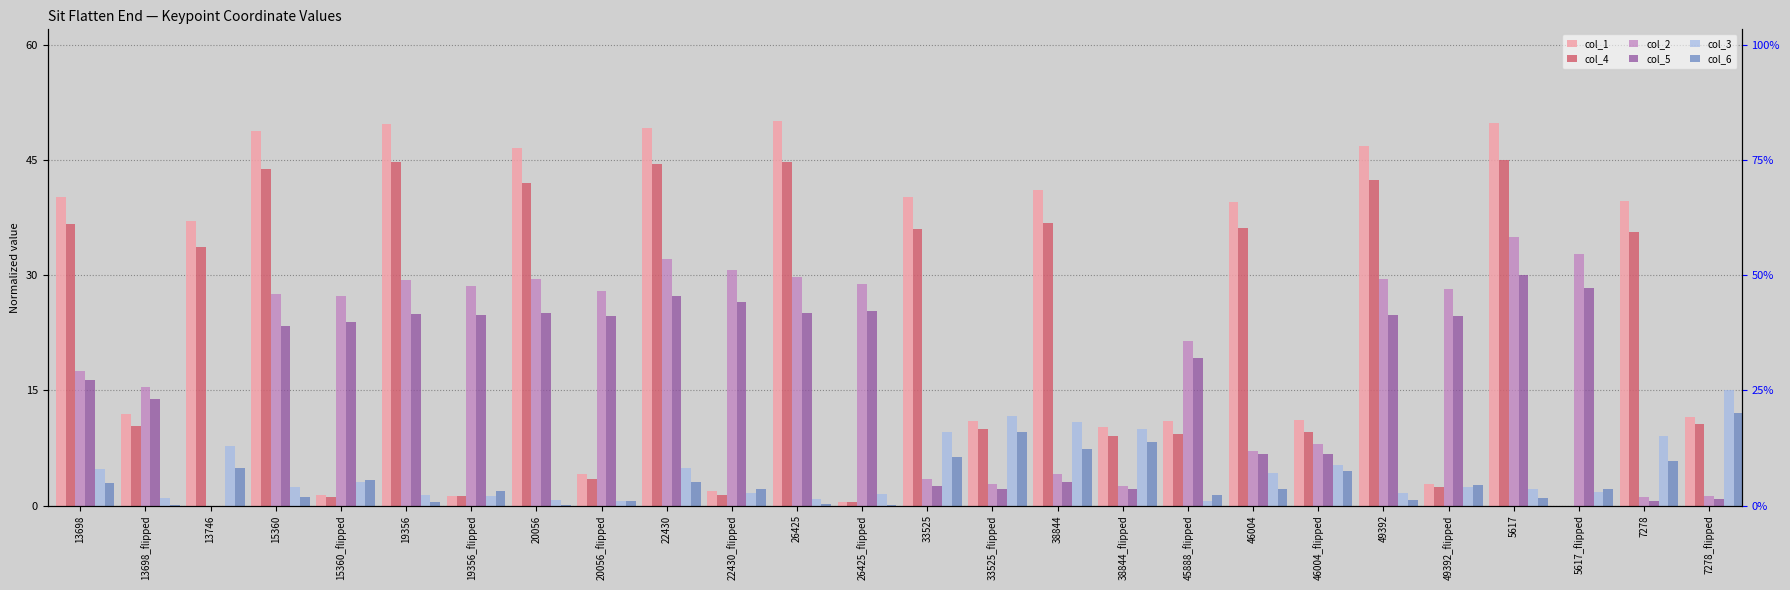

What is the difference between the highest and lowest values at 7278_flipped?

14.2